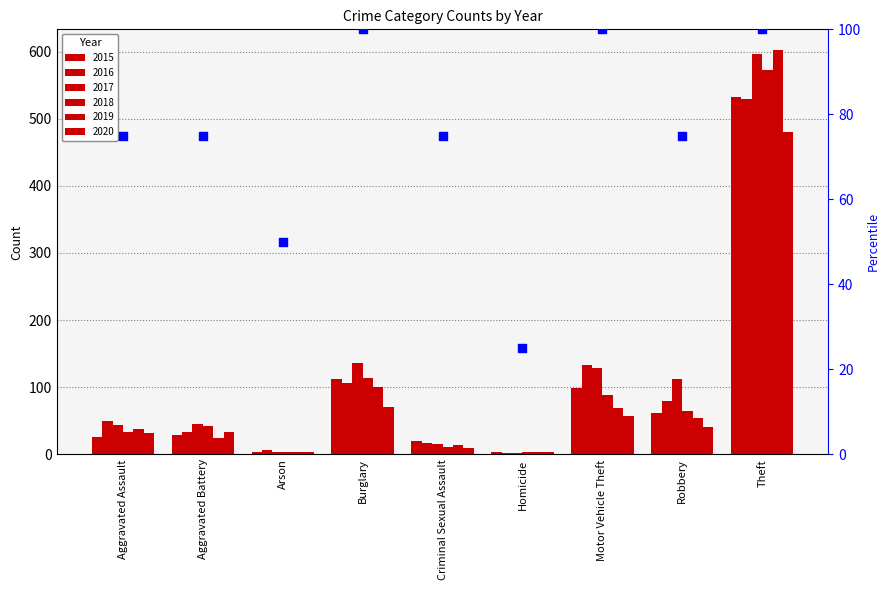

Approximately how many times larger is the value at Arson compared to Criminal Sexual Assault?

0.7